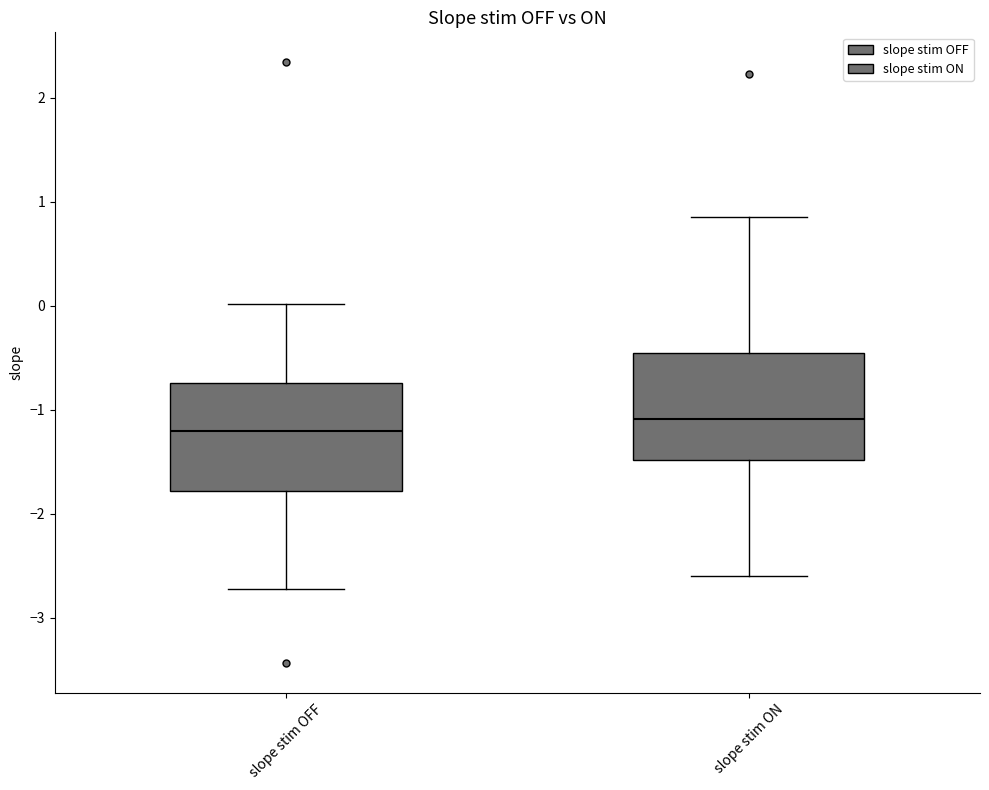

Where does the lower whisker of the box for slope stim ON end on the y-axis? The values are not printed on the chart, so give them approximately, as read against the axis.

-2.6